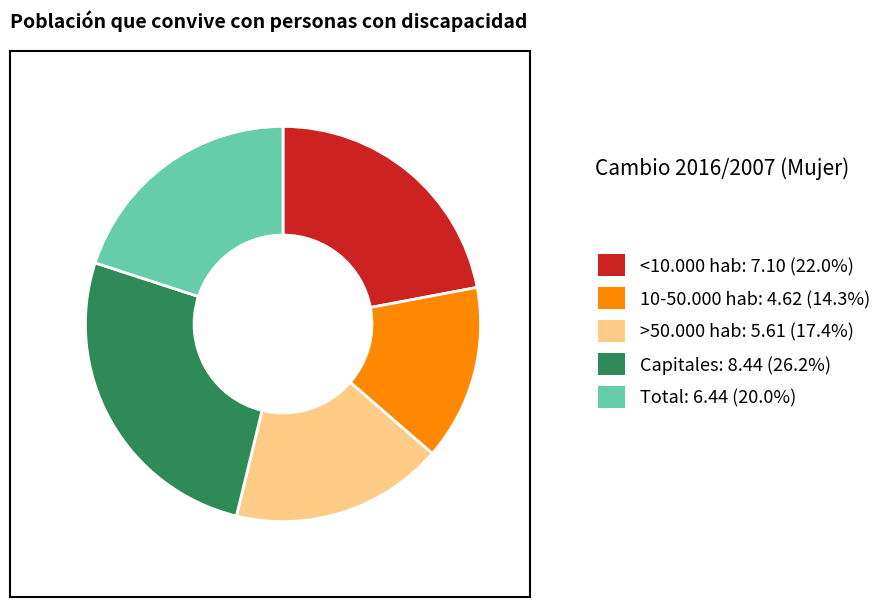

Rank the categories by value from lowest to highest.

10-50.000 hab, >50.000 hab, Total, <10.000 hab, Capitales